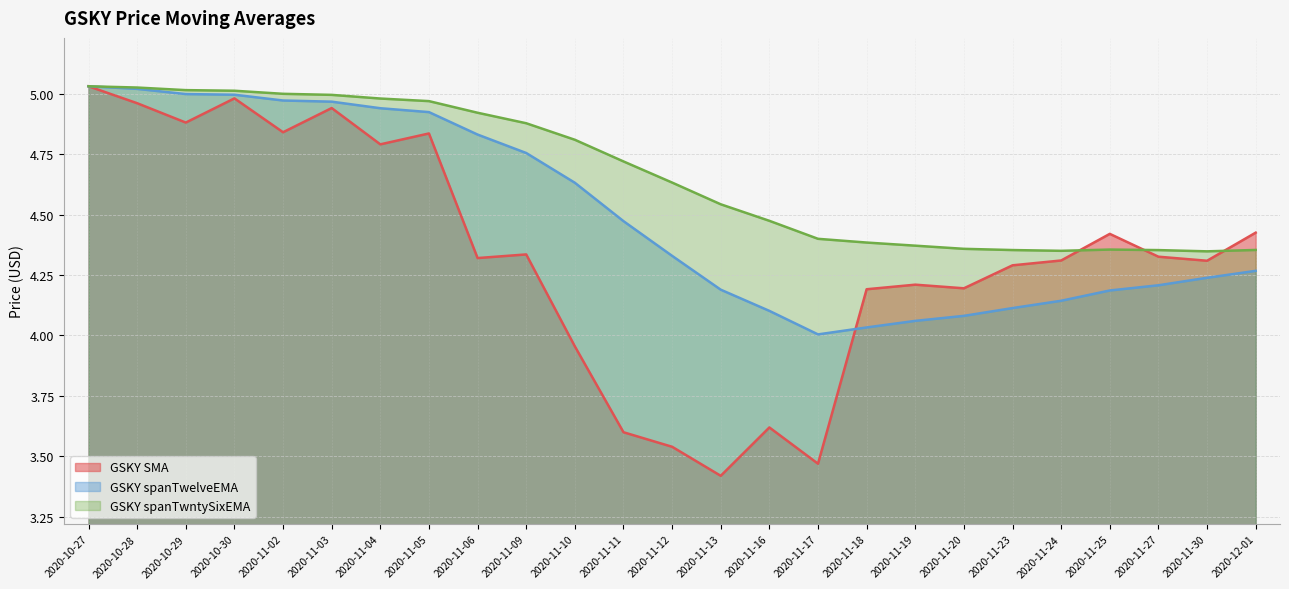

What is the lowest value of the GSKY spanTwelveEMA series?

4.0